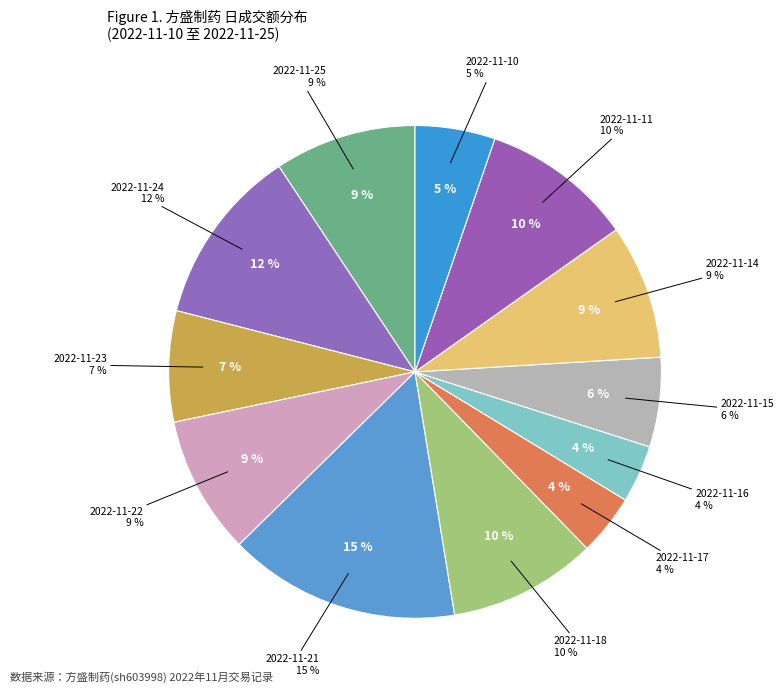

Is there any slice that represents more than half of the pie?

No